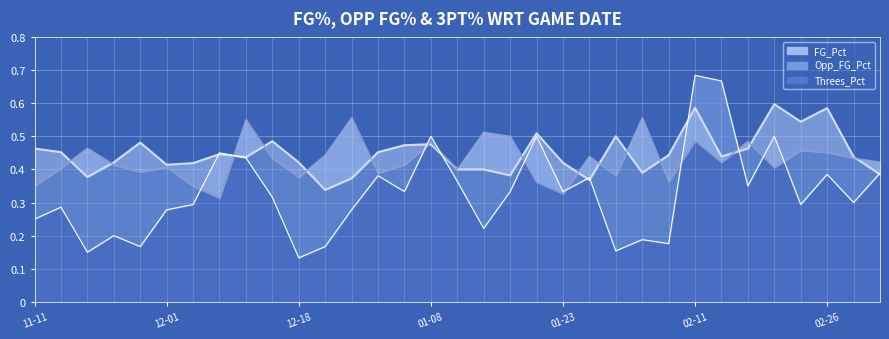

At 2016-12-05, list the series in order from largest to smallest.

FG_Pct, Opp_FG_Pct, Threes_Pct